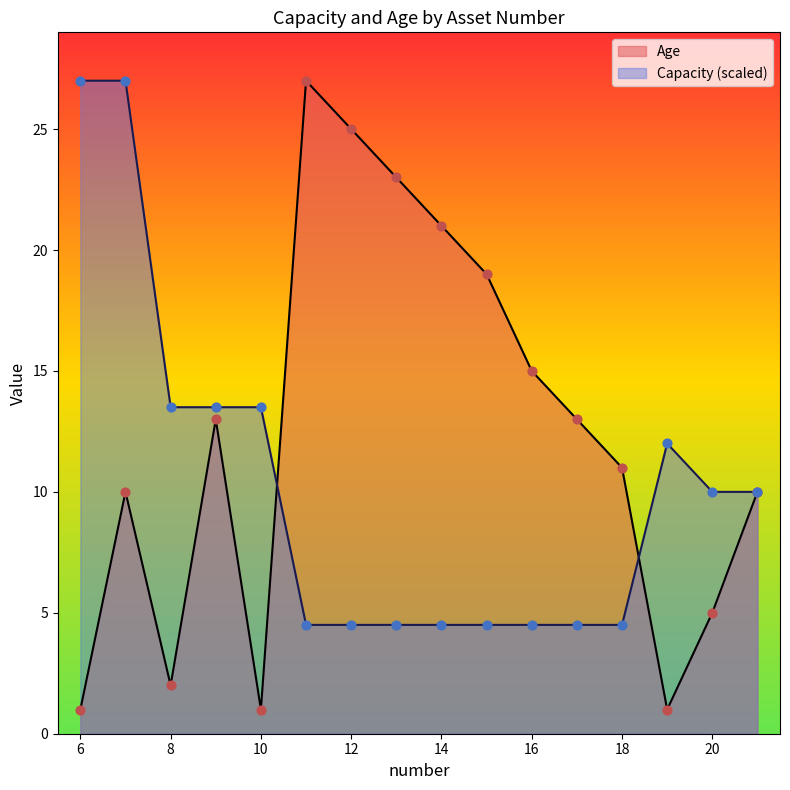

What are all the series names shown in the legend?

Age, Capacity (scaled)